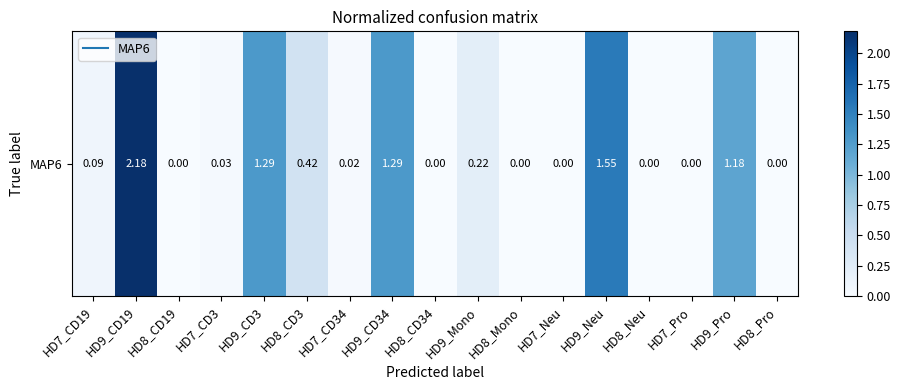

What is the sum of all values?

8.3